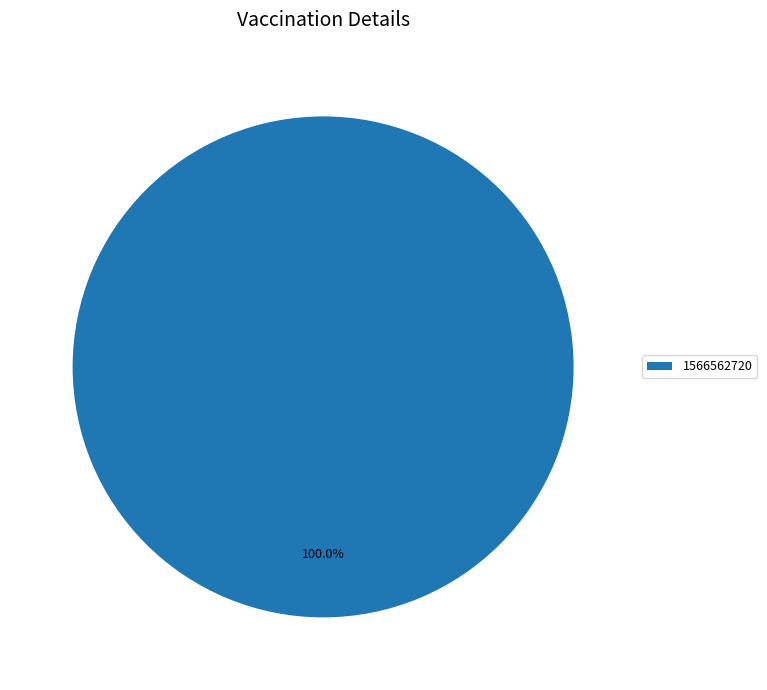

What is the majority slice?

1566562720